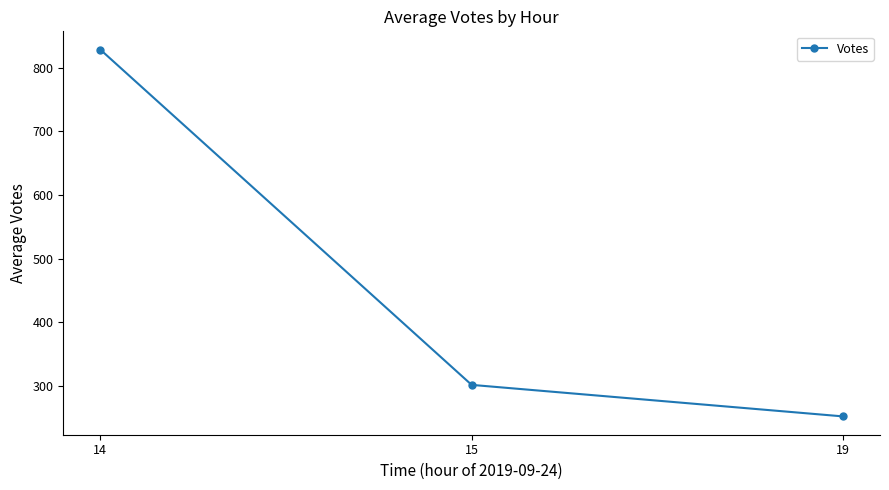

Which label corresponds to the largest value in the chart?

14